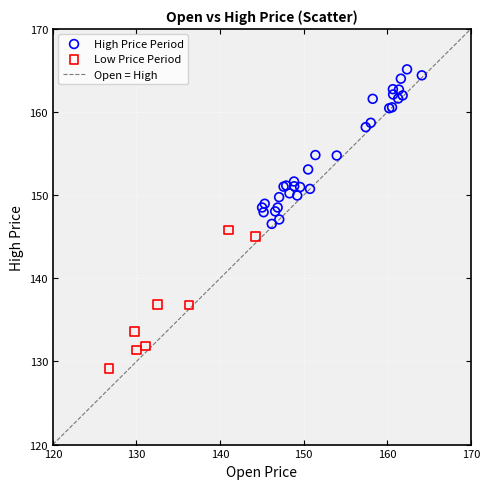

Which series contains the highest Y value?

High Price Period